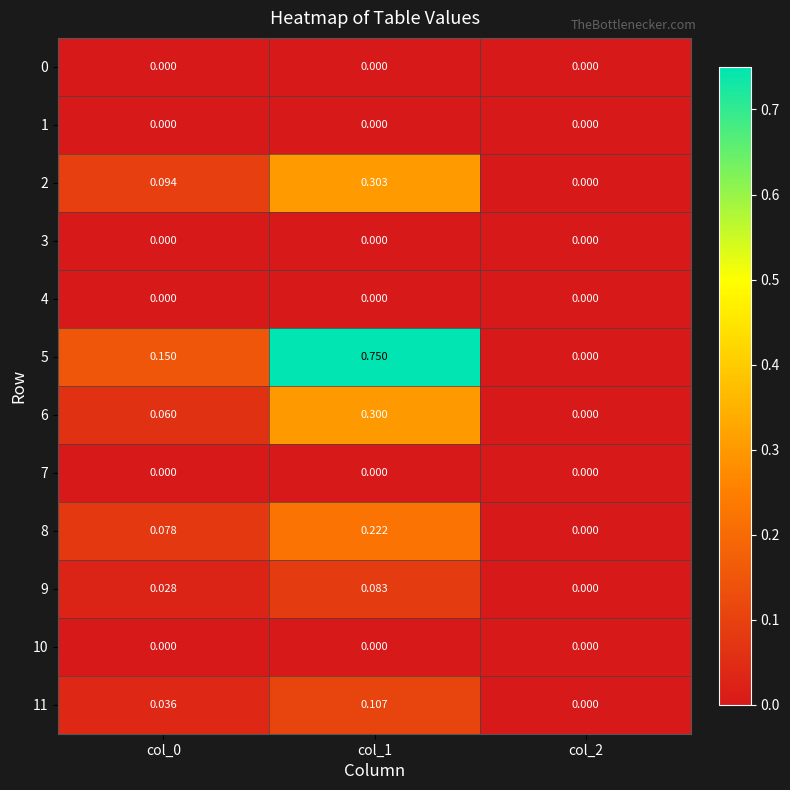

How many distinct data groups are displayed?

12